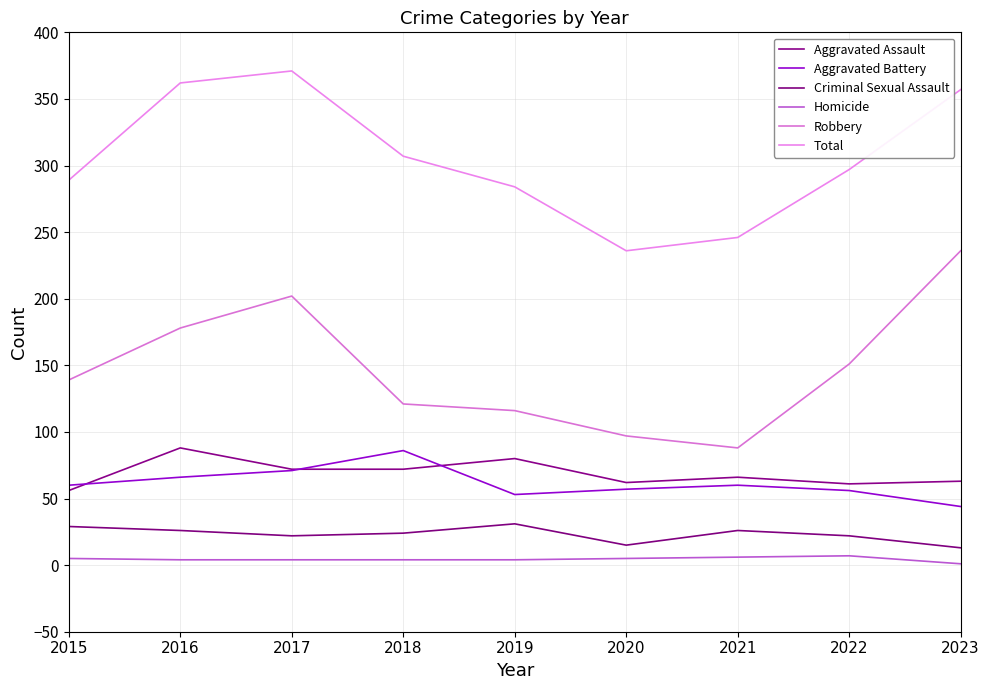

At which label does Homicide reach its peak?

2022